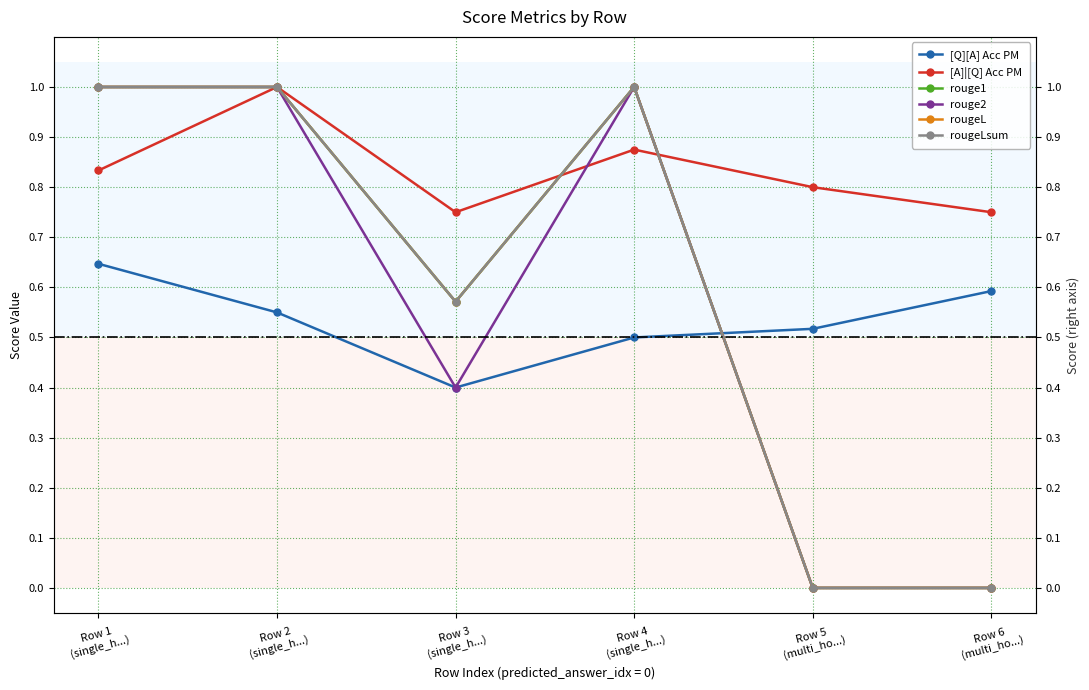

How many intersections are there between [A]|[Q] Acc PM and rougeLsum?

2